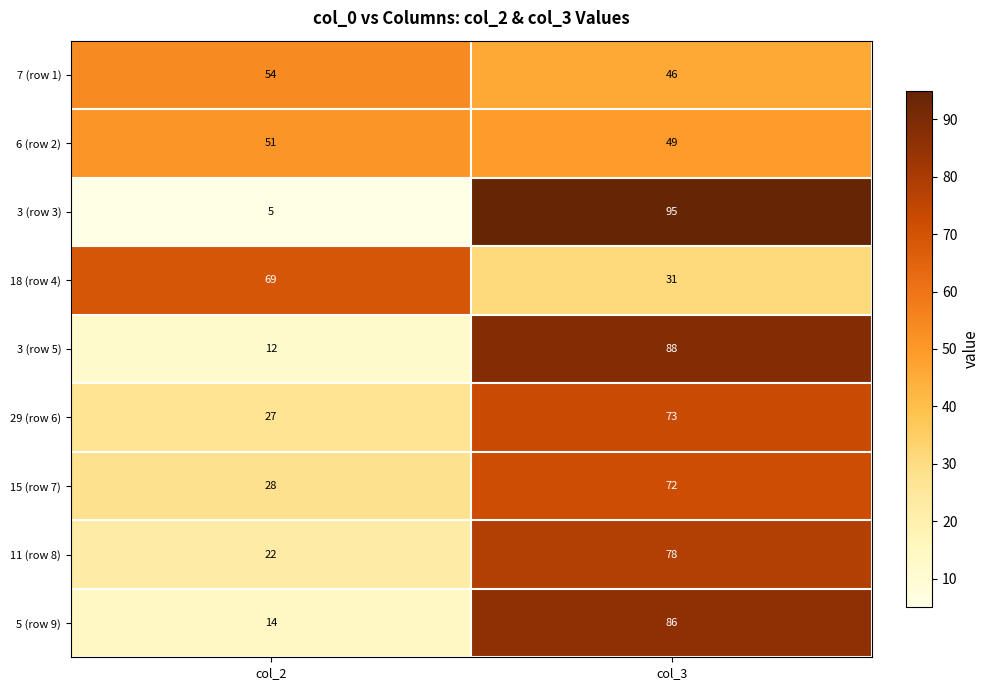

Which series changed the most between col_2 and col_3?

3 (row 3)